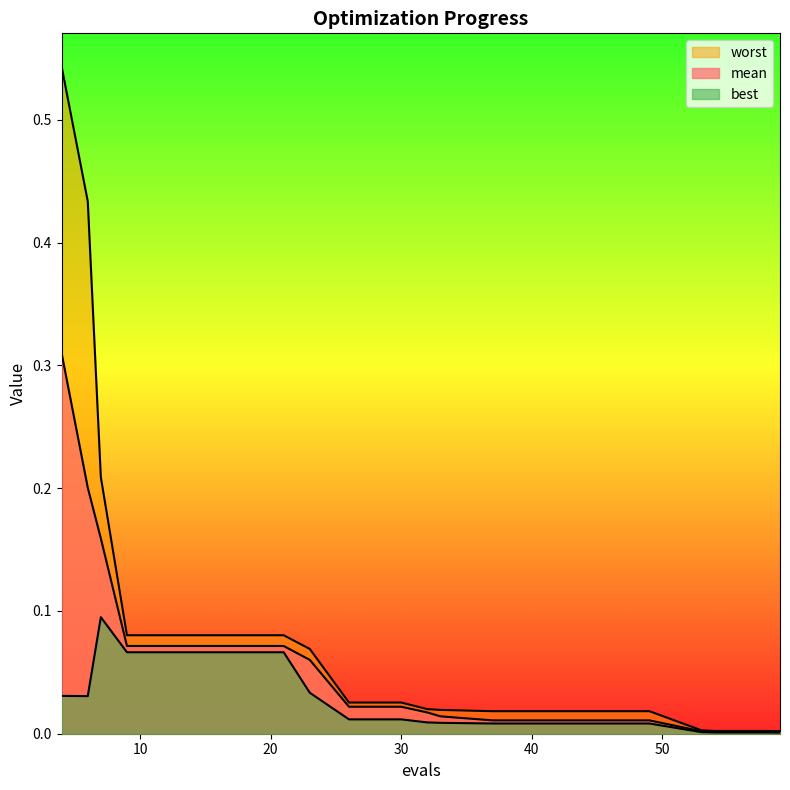

True or false: mean has a value of 0.0 at 54.

True